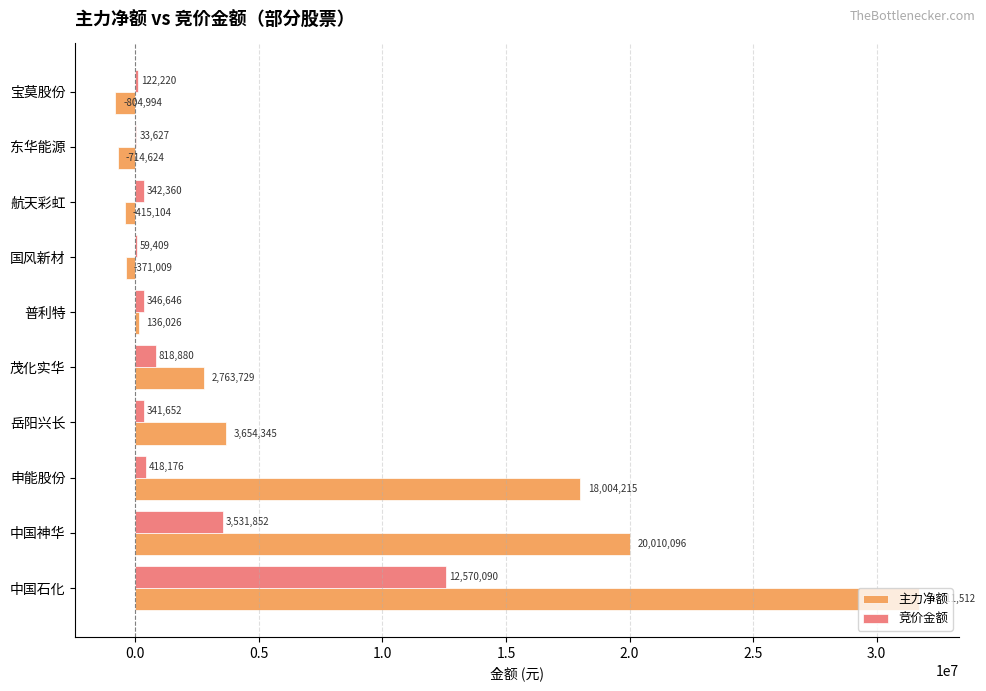

What is the maximum value shown in the chart?

31711512